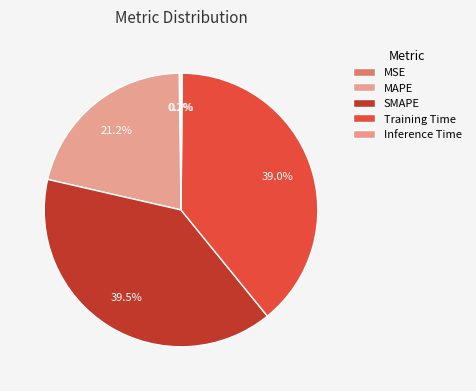

To the nearest percent, what is the difference between the largest and smallest slice percentages?

39%